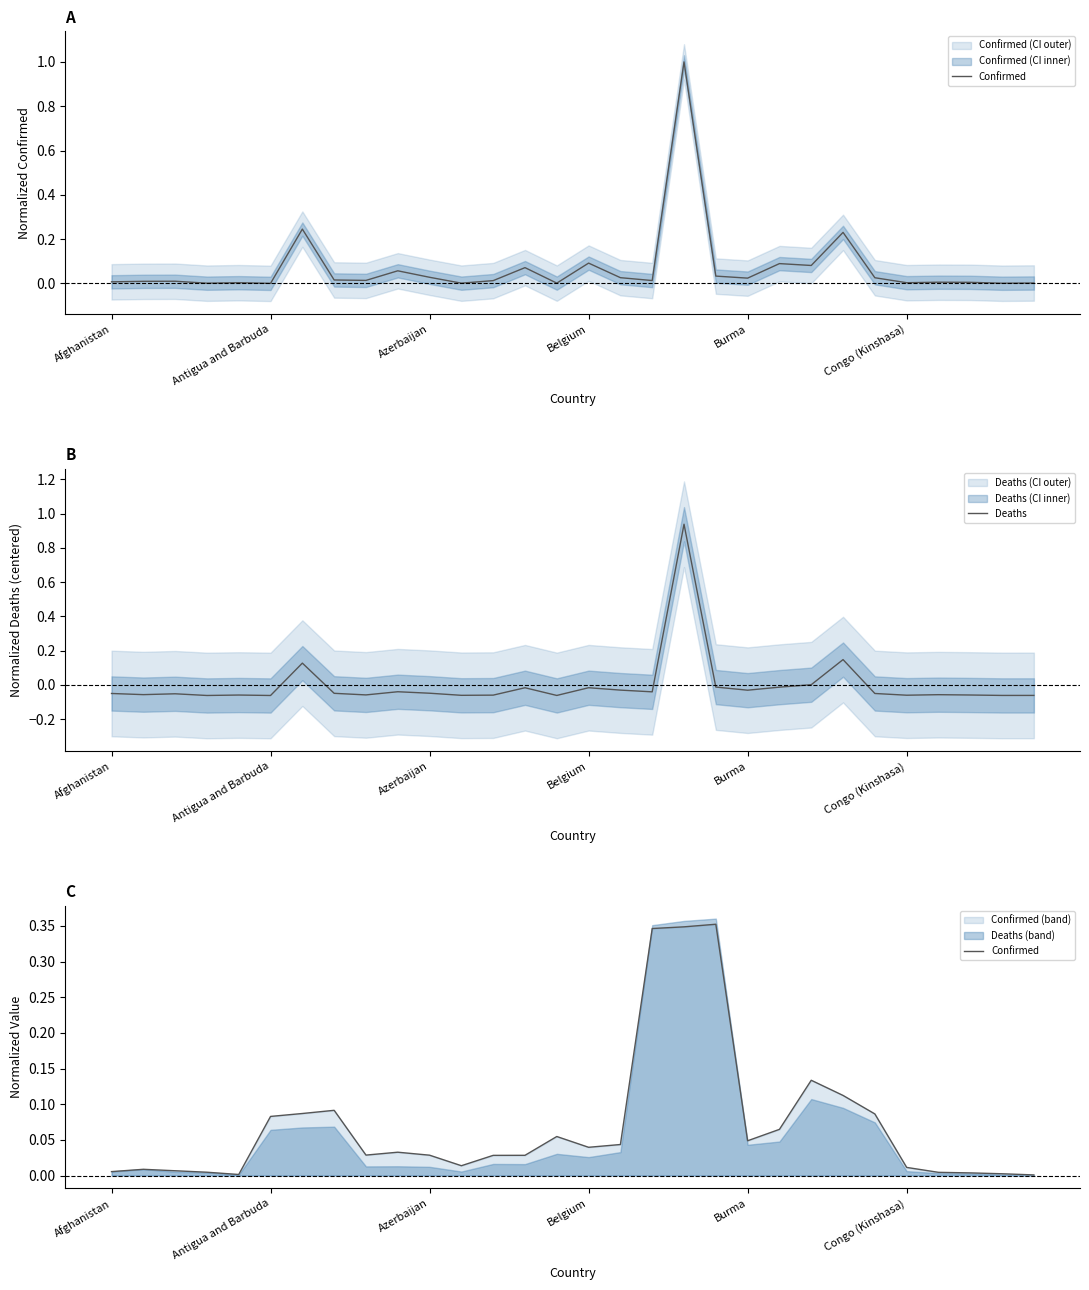

How many negative values does the Deaths series have?

26